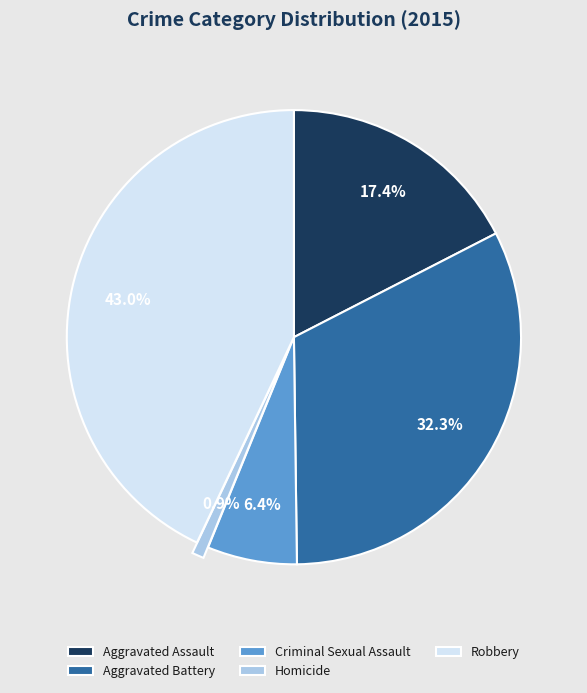

How many segments does this pie chart have?

5